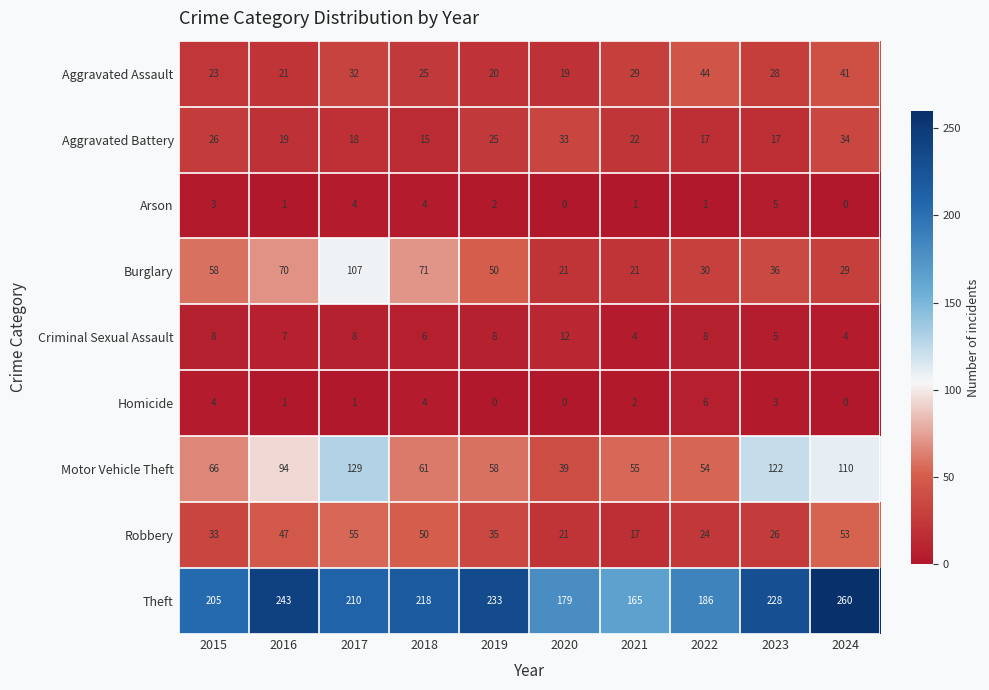

True or false: Criminal Sexual Assault has a value of 8 at 2015.

True